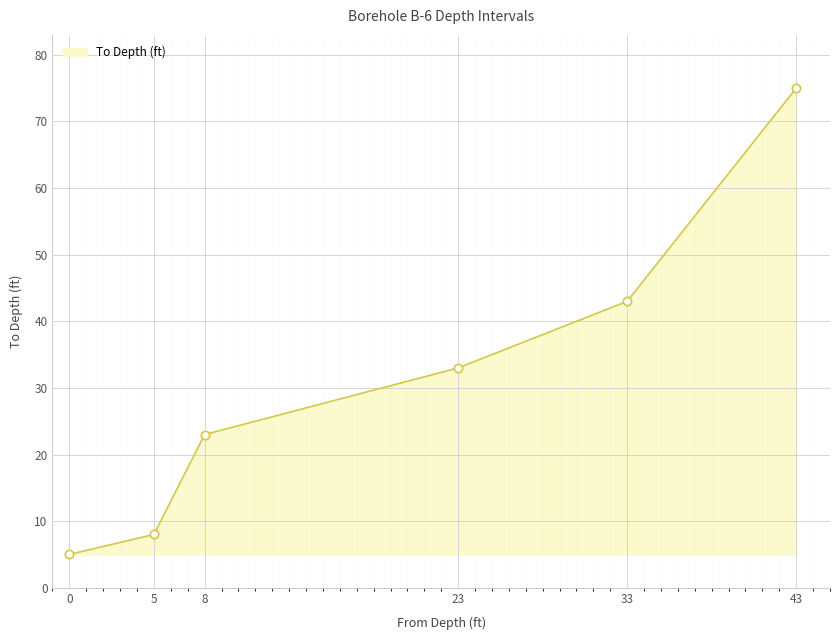

List the labels in order of value, smallest first.

0, 5, 8, 23, 33, 43